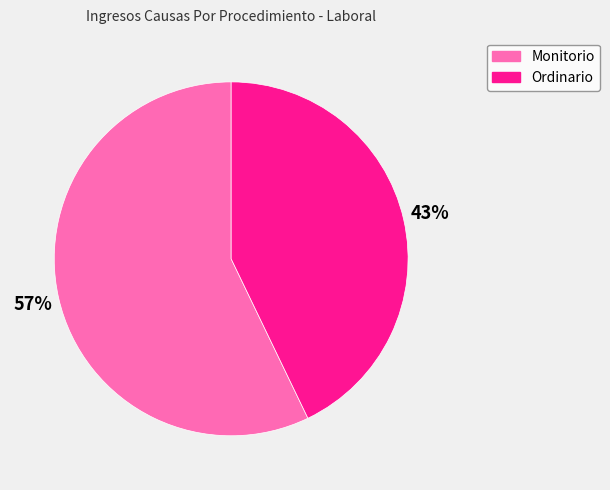

The Monitorio slice represents 51% of the pie. True or false?

False